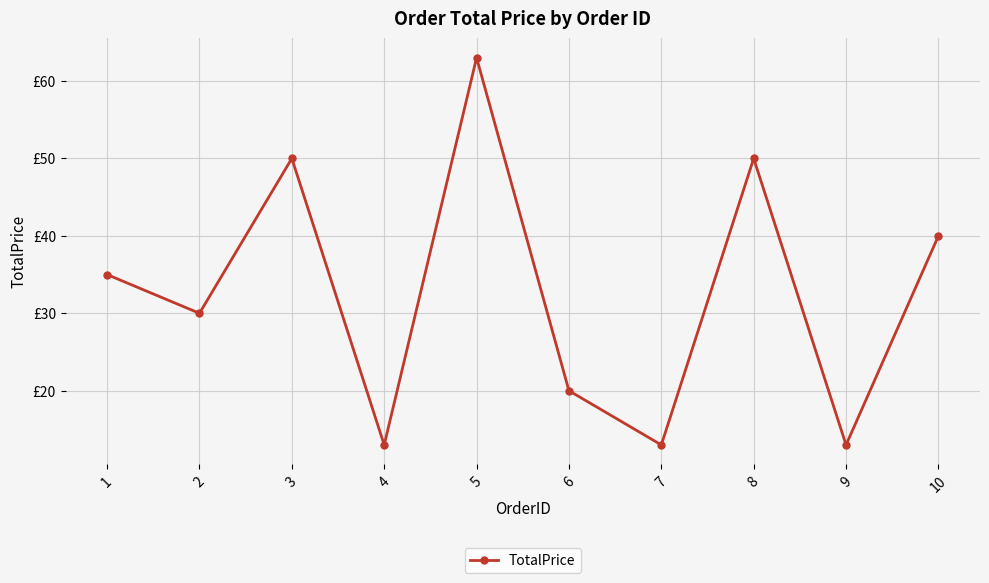

Reading right to left, list all the values displayed in this chart.

10=40	9=13	8=50	7=13	6=20	5=63	4=13	3=50	2=30	1=35